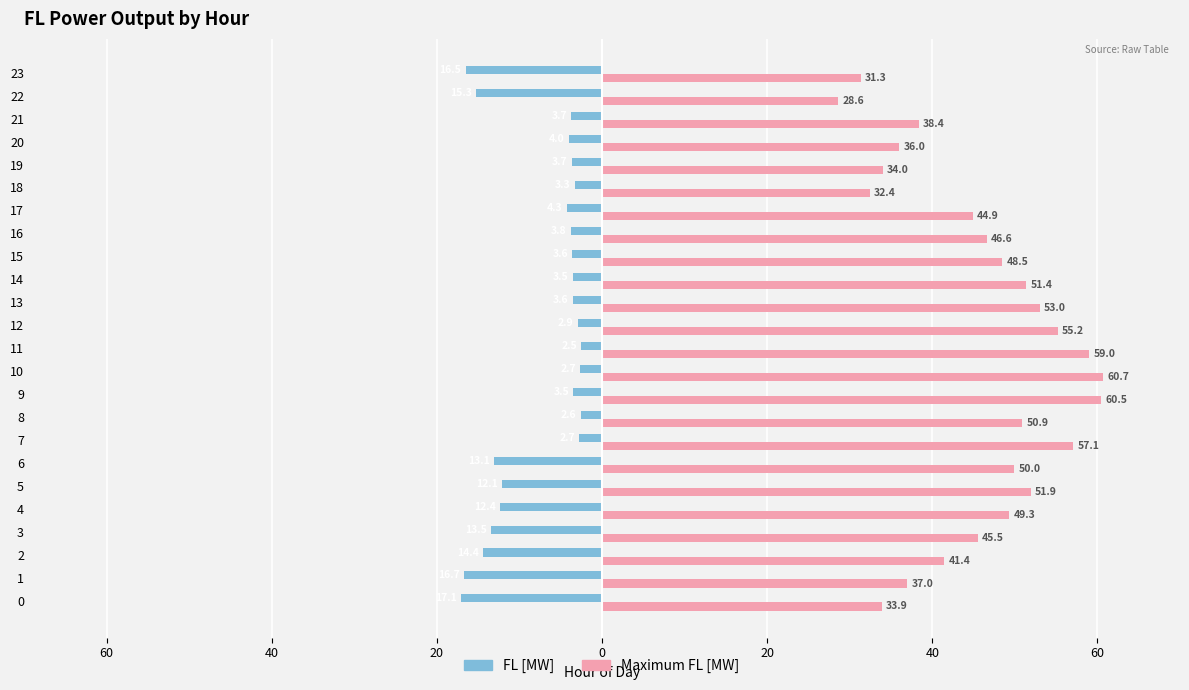

What is the label of the 3rd bar from the right?

21